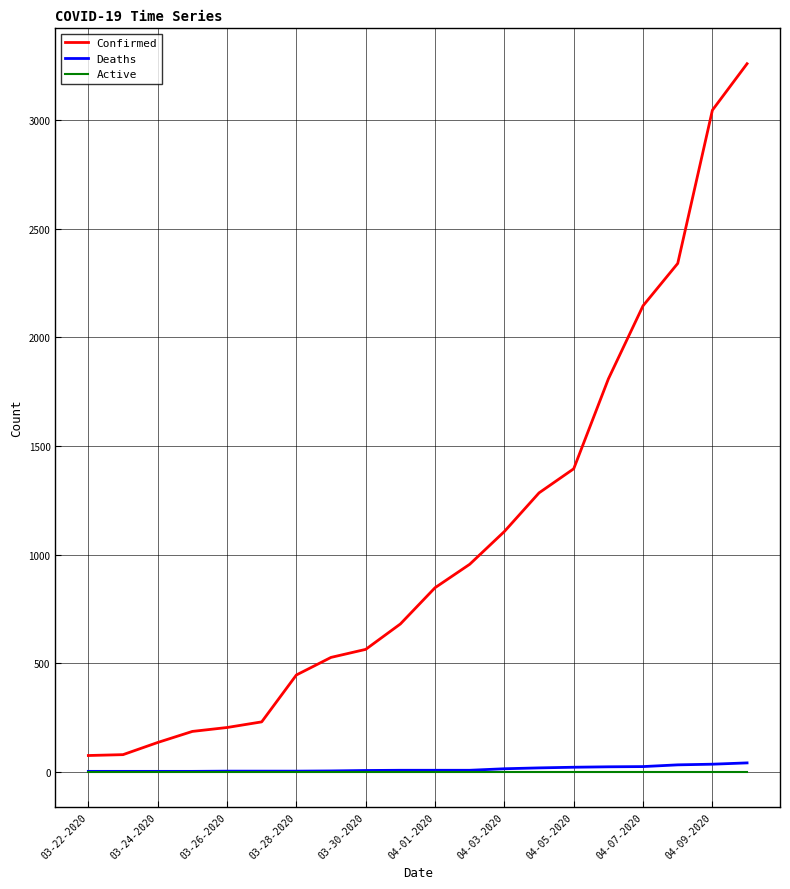

Which series has the largest total across all categories?

Confirmed